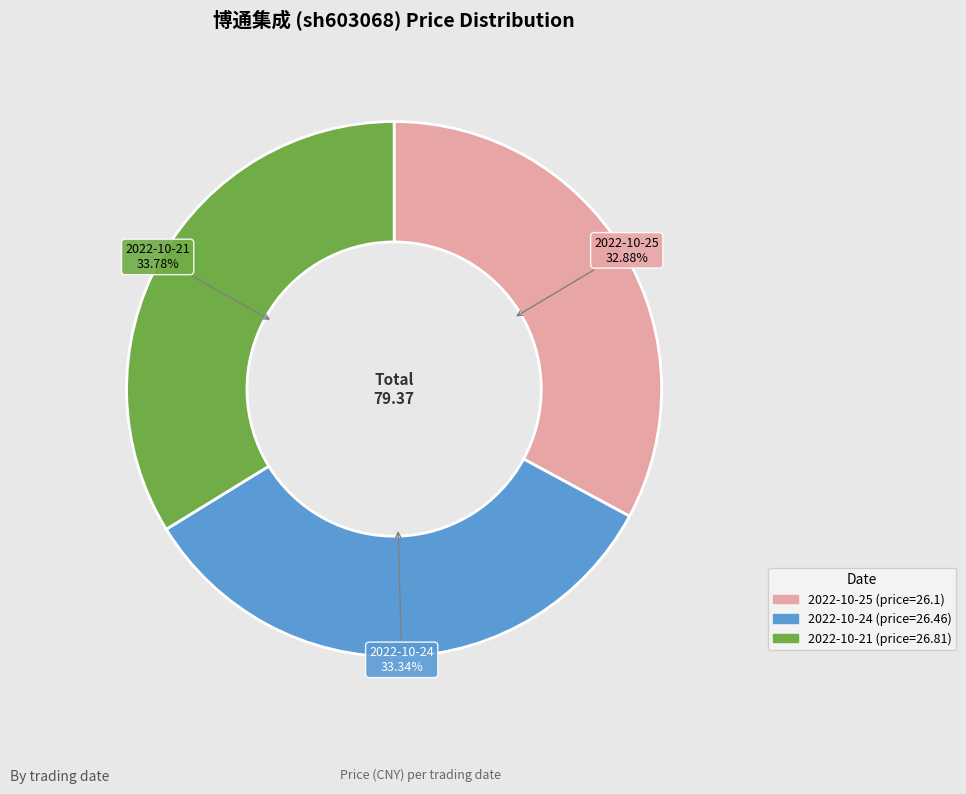

Is there any slice that represents more than half of the pie?

No